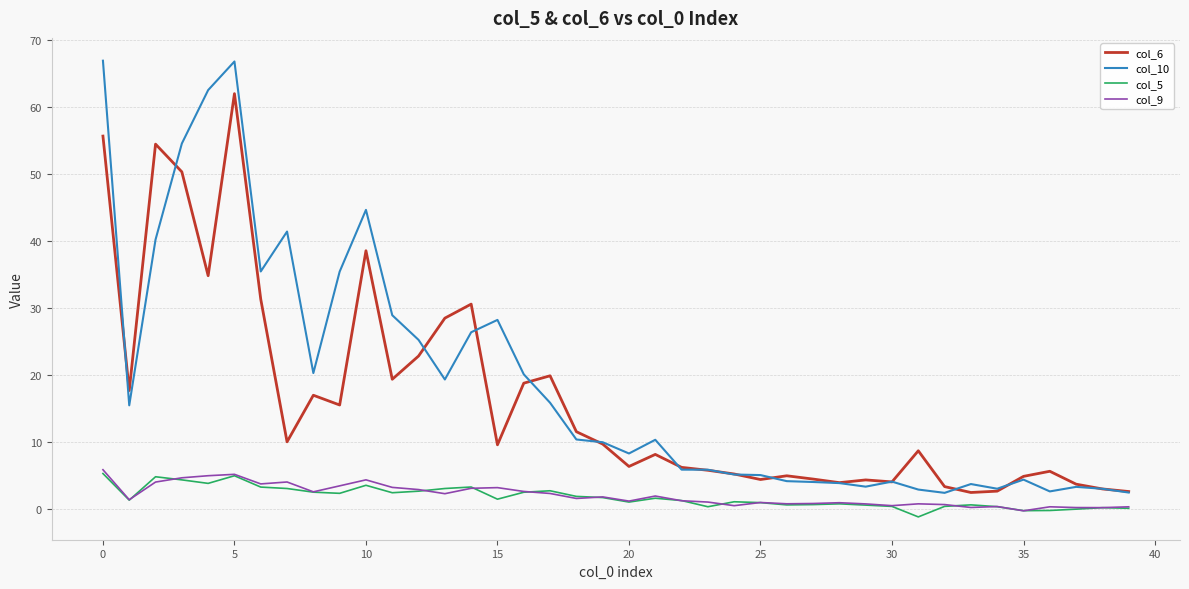

Which series has the widest spread of values?

col_10